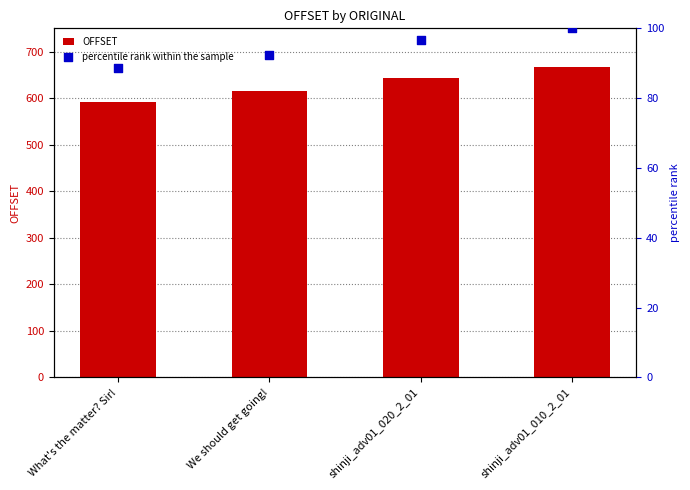

Which series contains the highest Y value?

OFFSET